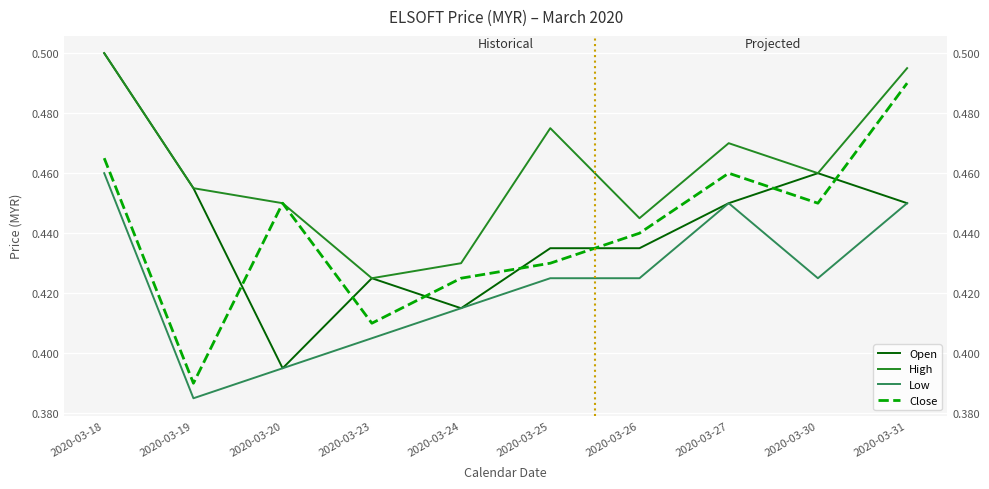

At how many categories does at least one series exceed 0?

10